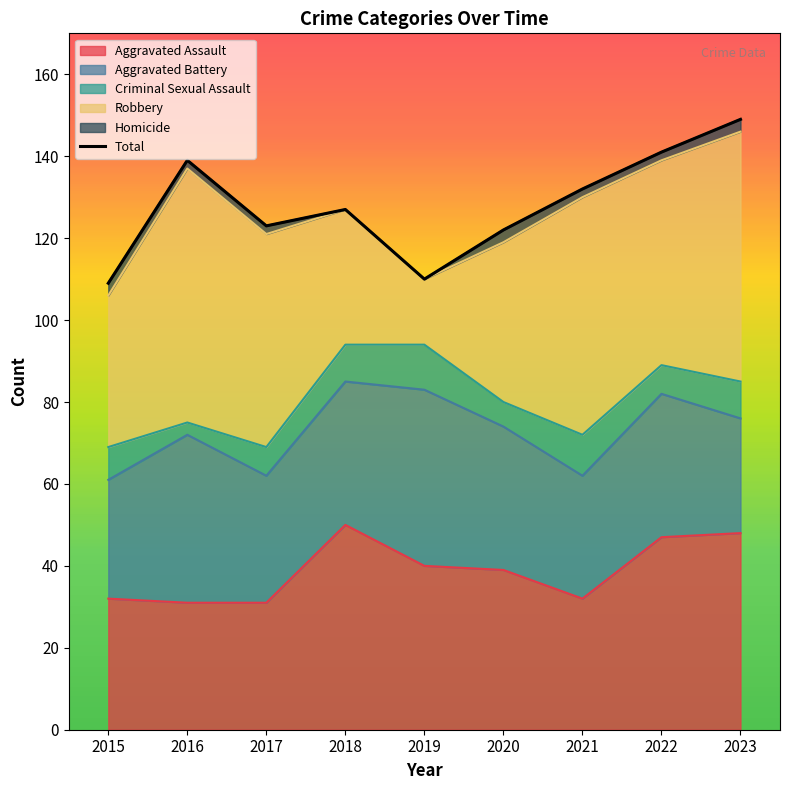

What is the average value?

128